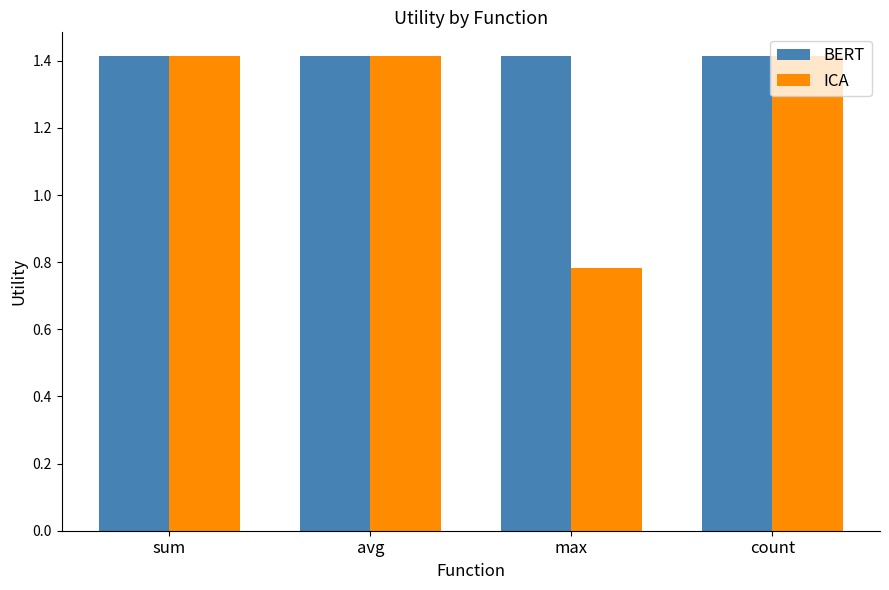

True or false: BERT has a value of 1.4 at max.

True